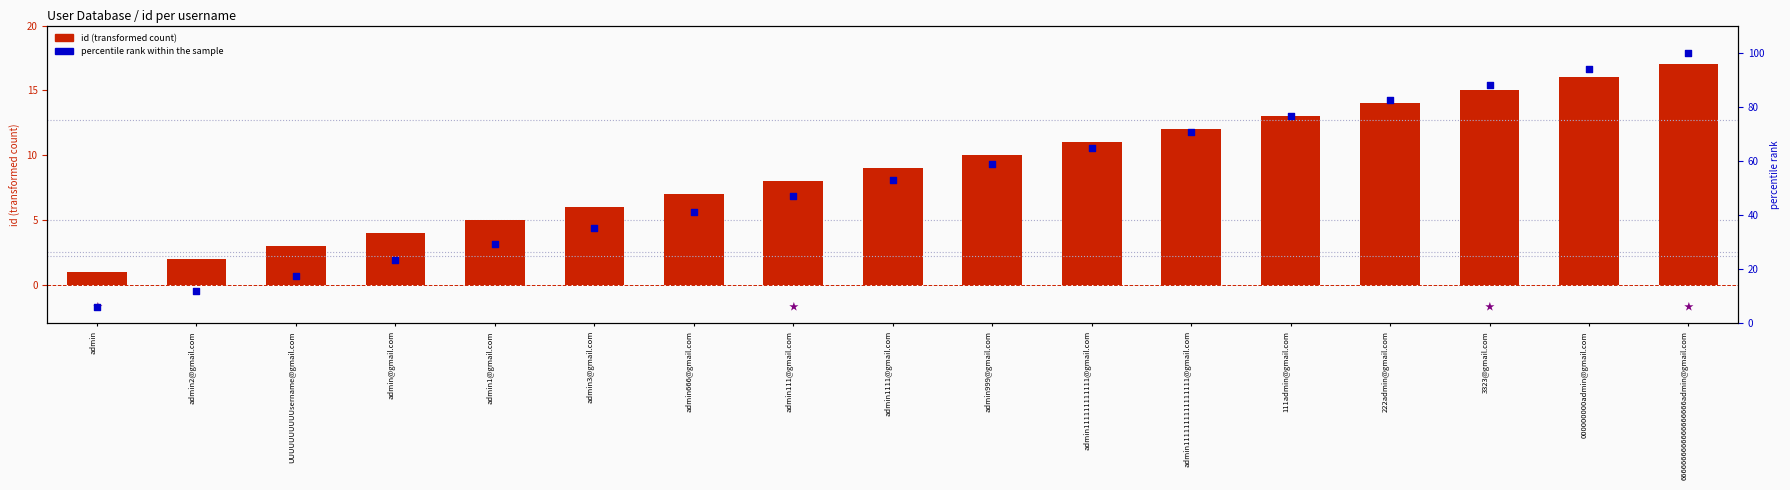

What is the total value across all series at 6666666666666666666admin@gmail.com?

117.0